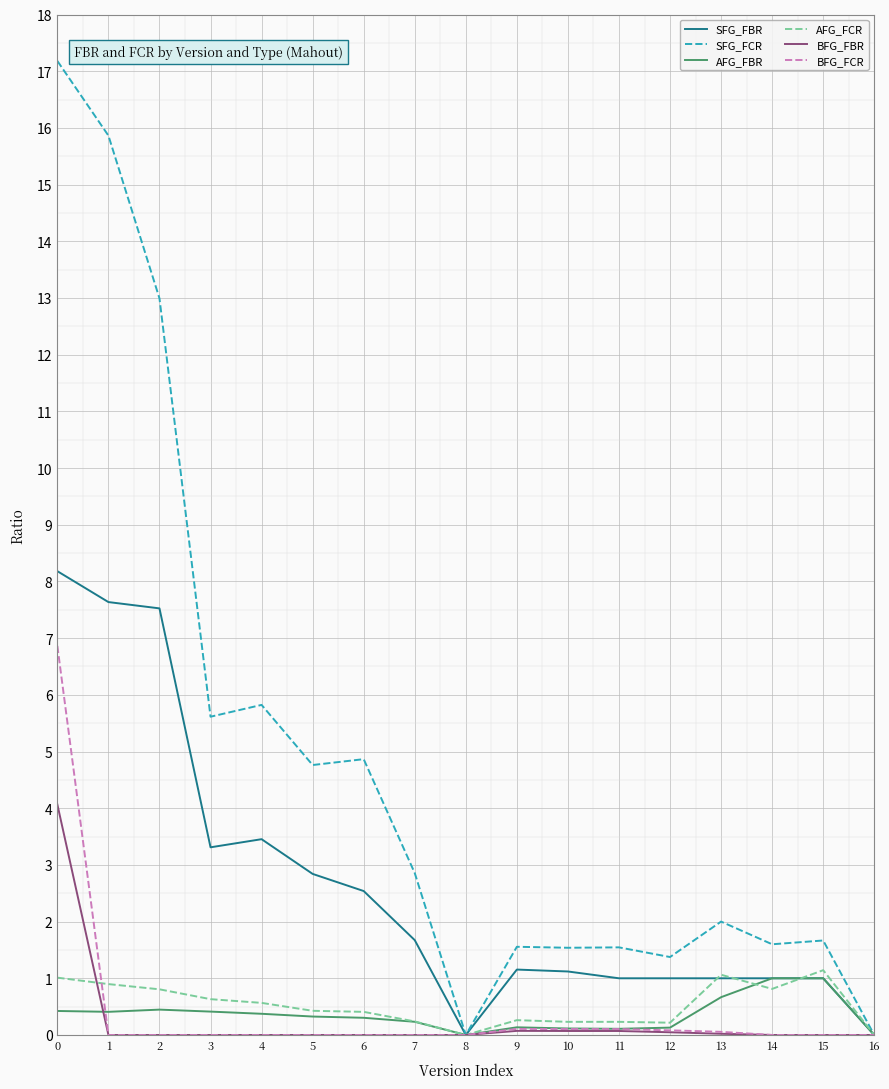

True or false: BFG_FBR and AFG_FBR intersect in this chart.

True